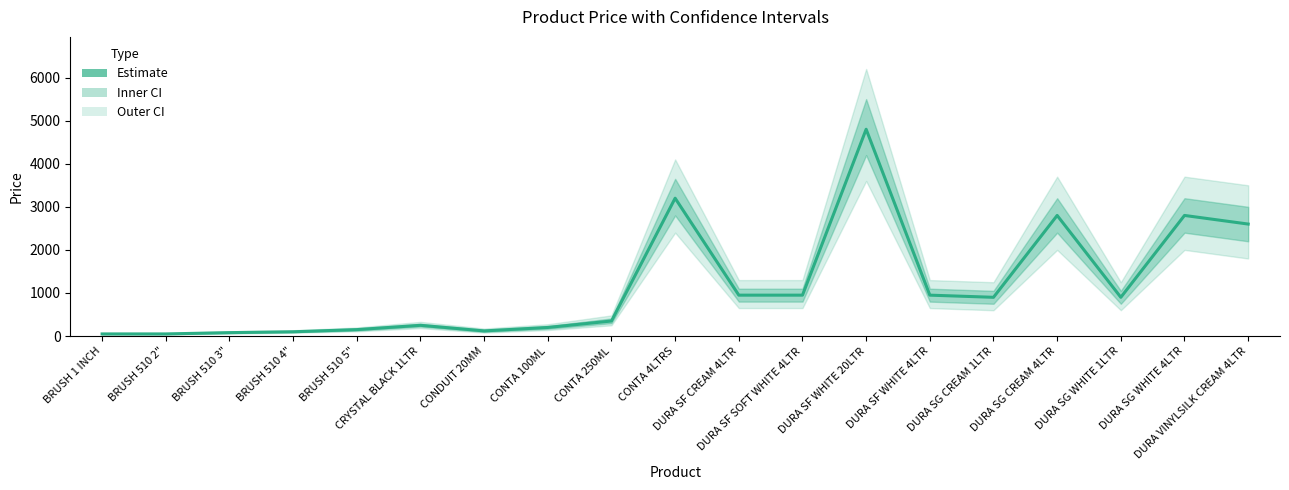

Count the number of data series in this chart.

1